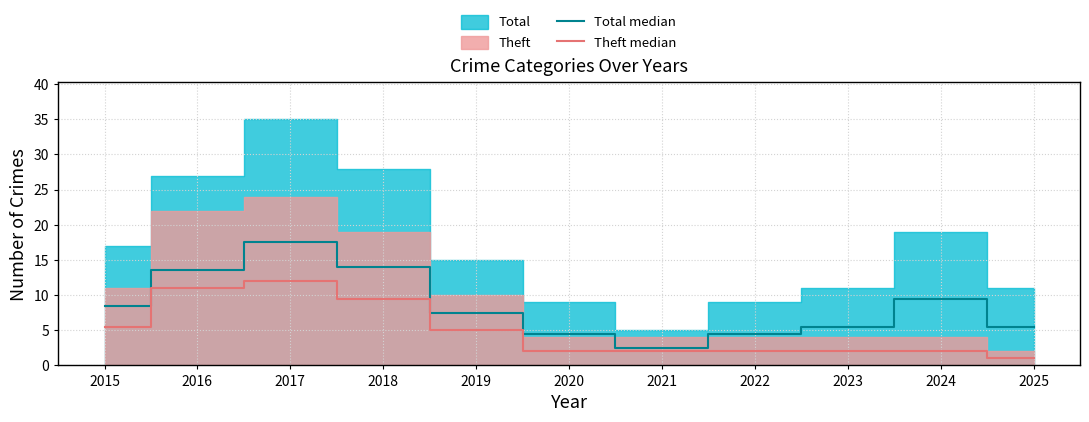

Does the chart display data point markers on the line(s)?

No